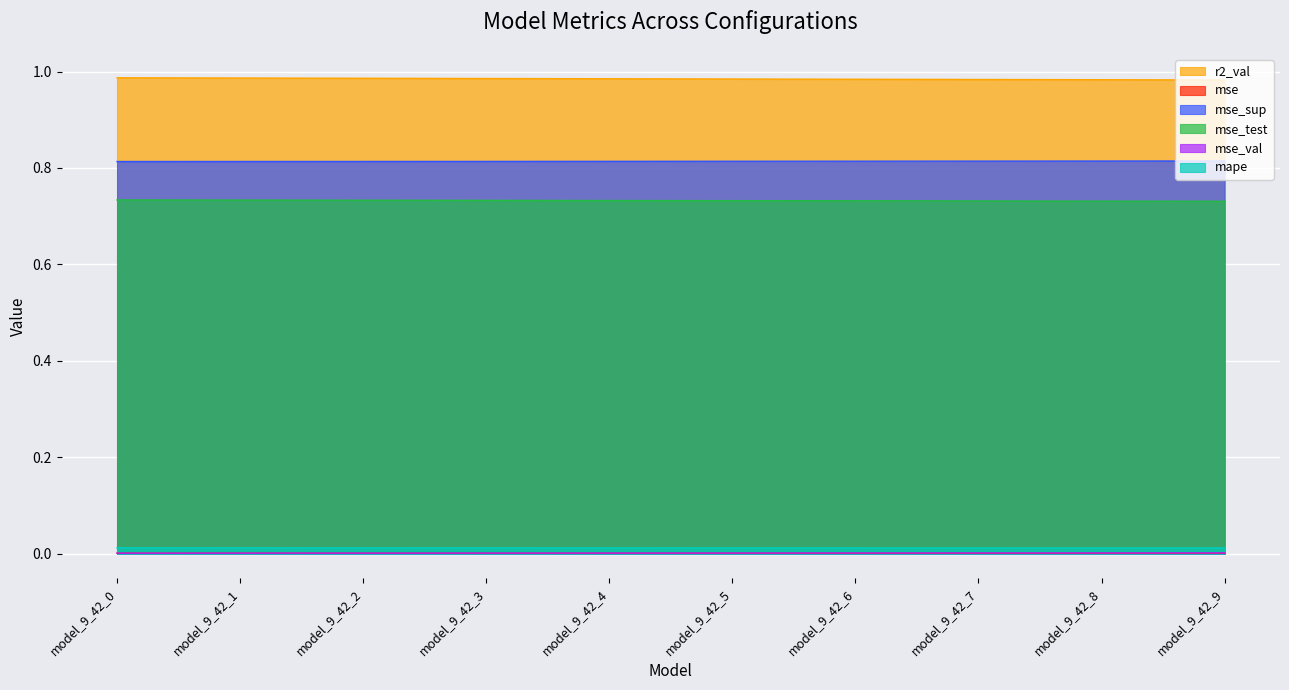

What is the maximum value shown in the chart?

1.0